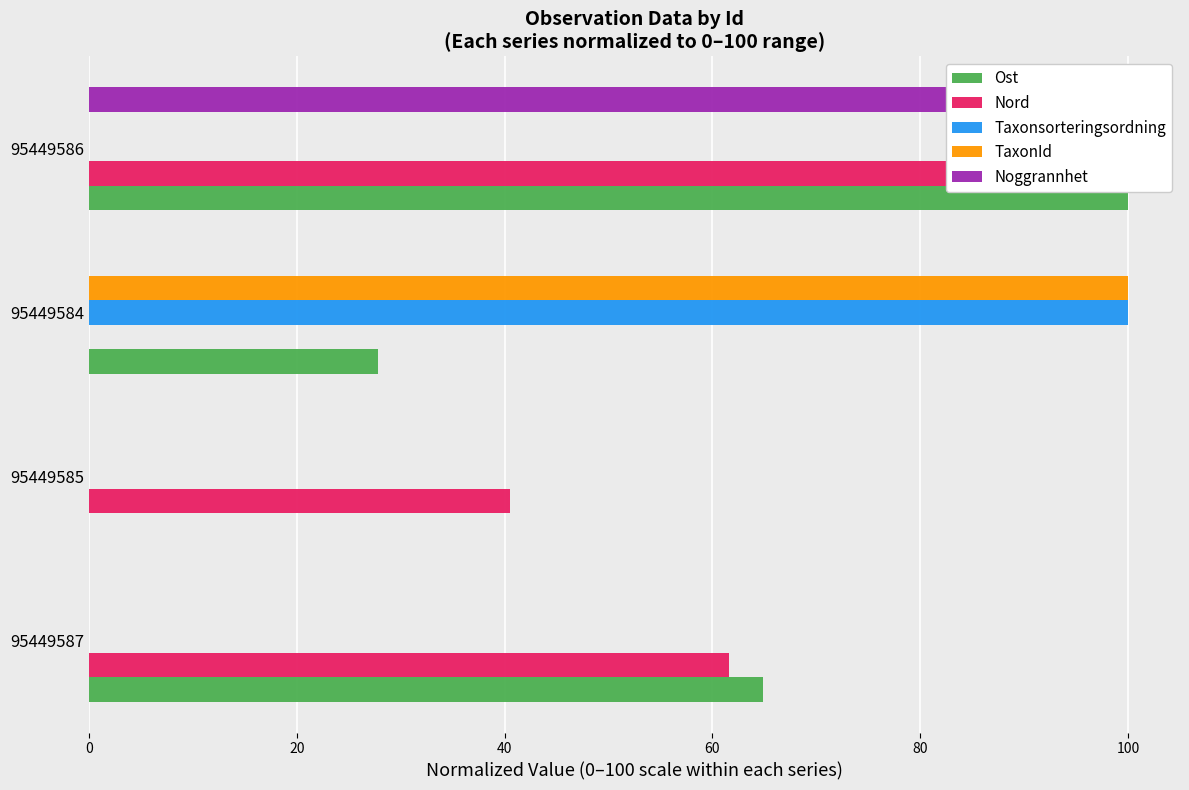

Which series has the widest spread of values?

Ost